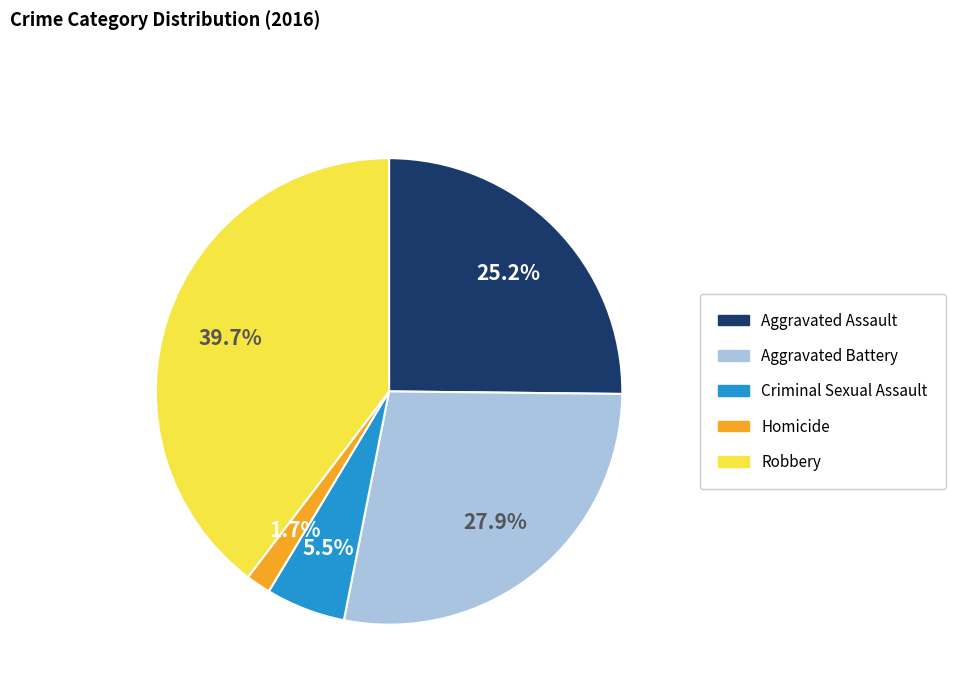

Which slice is the smallest?

Homicide